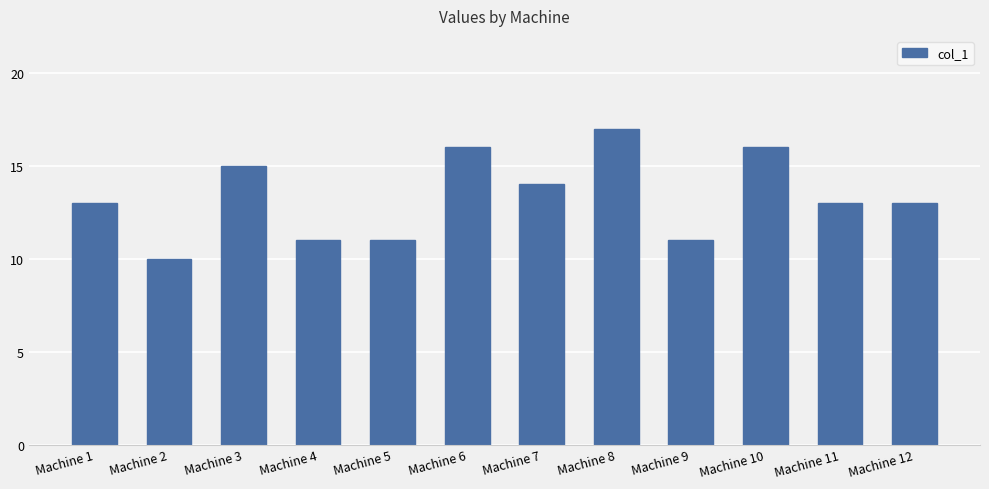

What is the value of the 12th bar from the left?

13